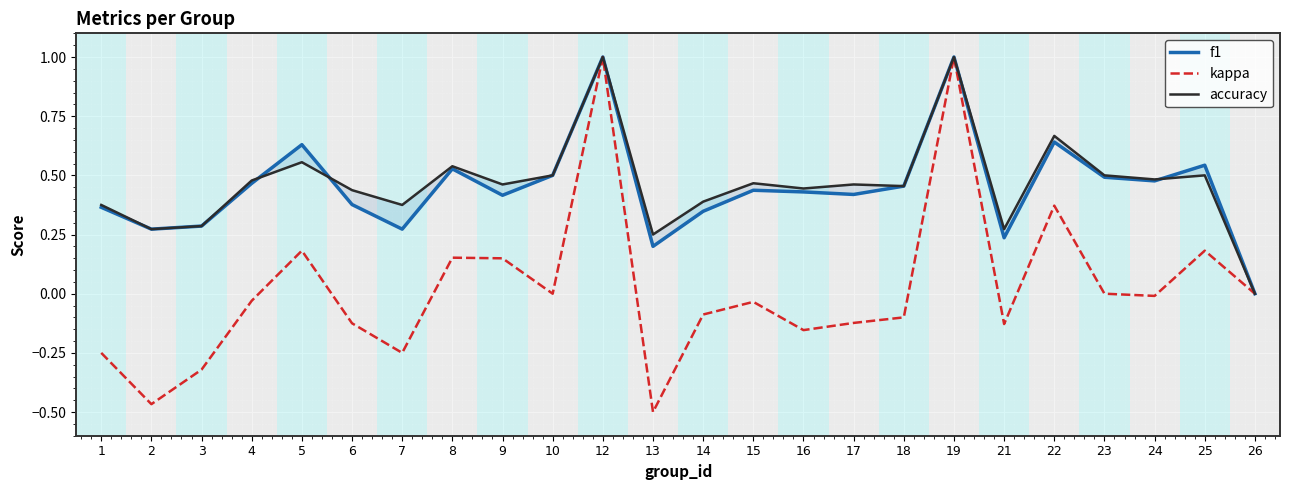

What are all the series names shown in the legend?

f1, kappa, accuracy